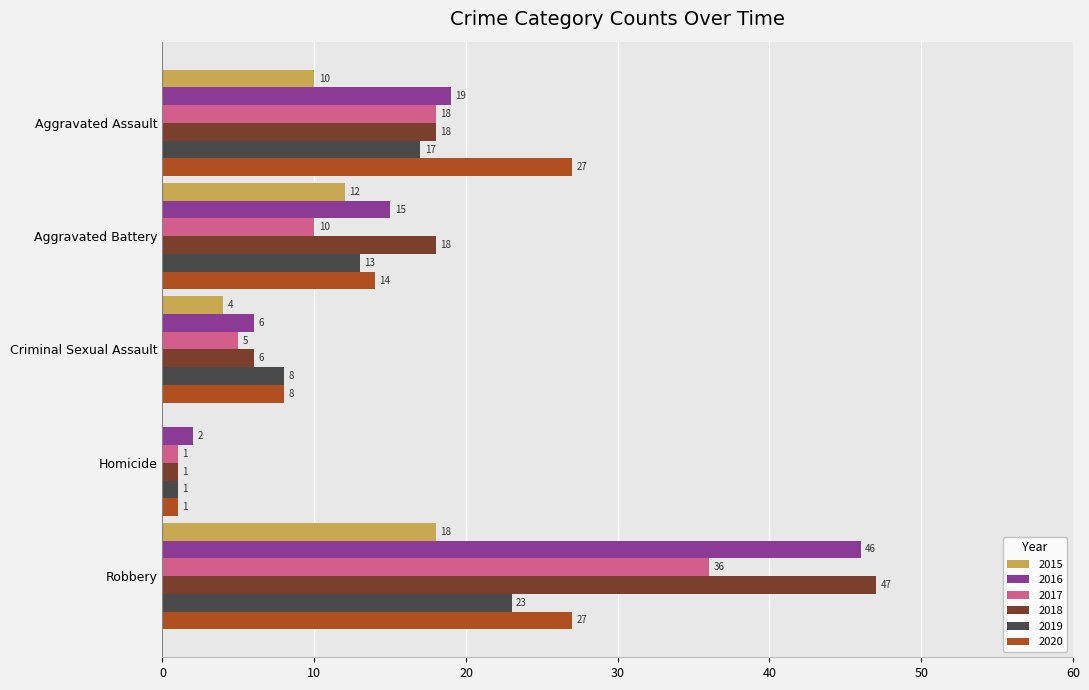

Read the 2019 value at Aggravated Battery.

13